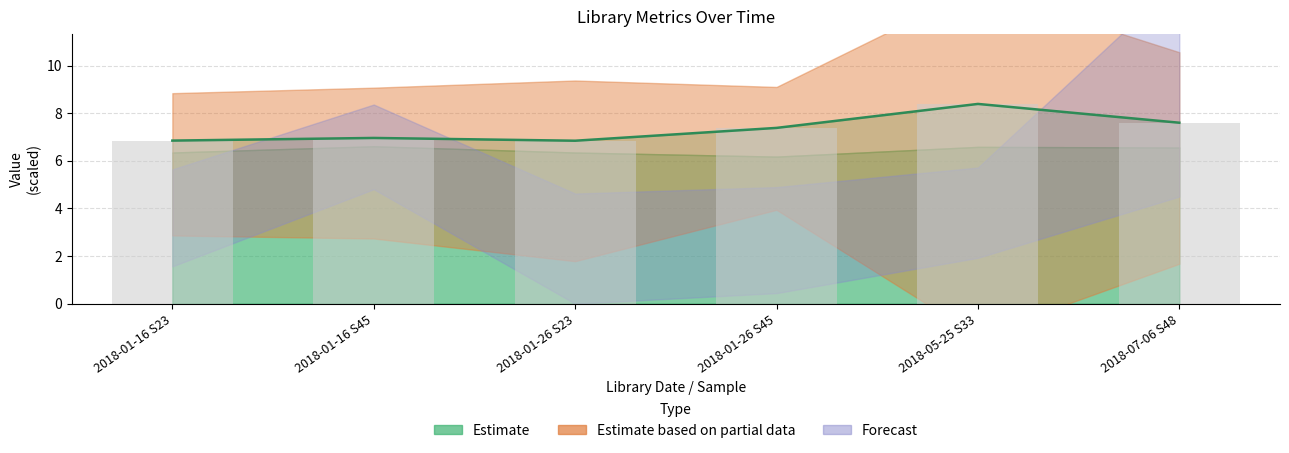

Is the value of NATLOG2CPM at 2018-01-26 S45 greater than the value of NATLOG2CPM line at 2018-01-16 S45?

Yes